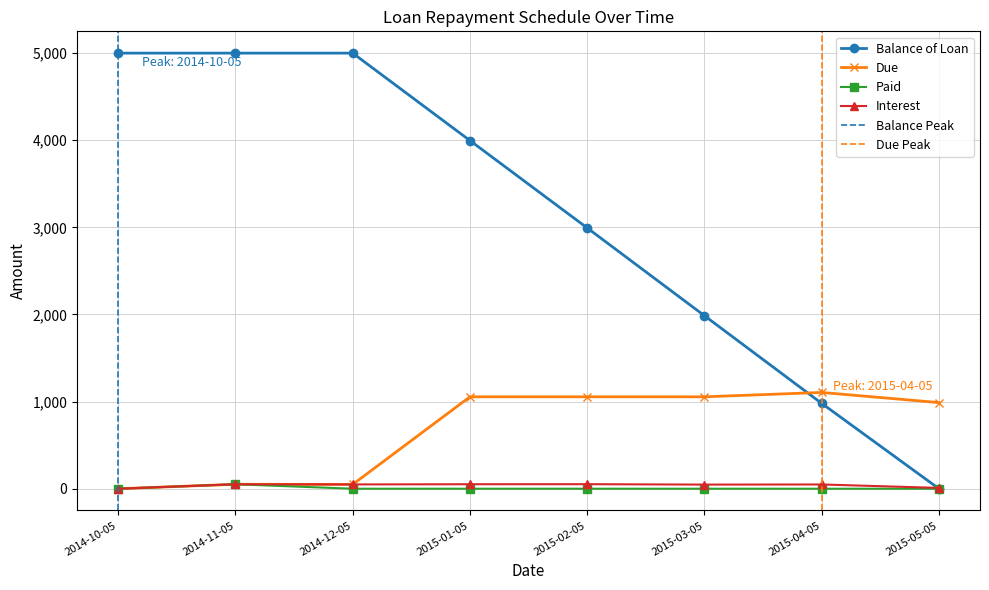

True or false: Due and Interest intersect in this chart.

False